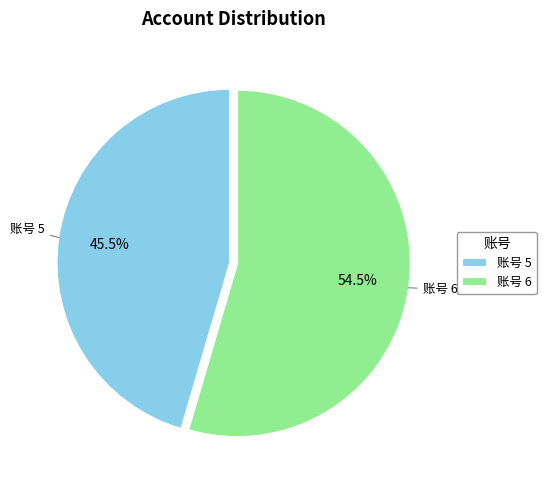

Approximately how many times larger is the value at 账号 5 compared to 账号 6?

0.8